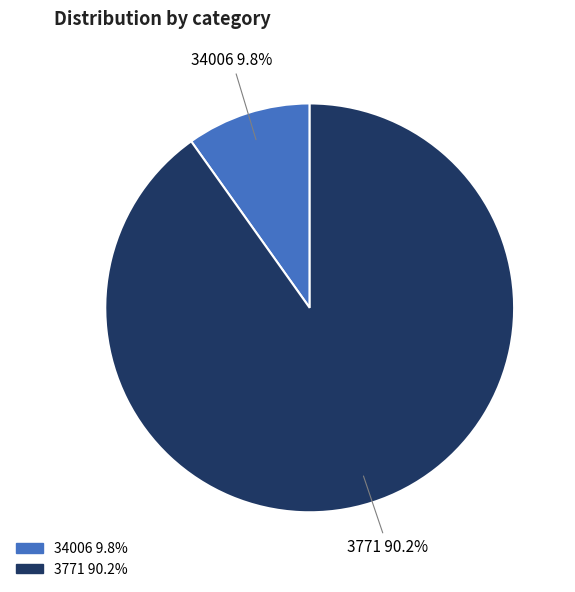

What percentage is the 3771 slice, to the nearest percent?

90%